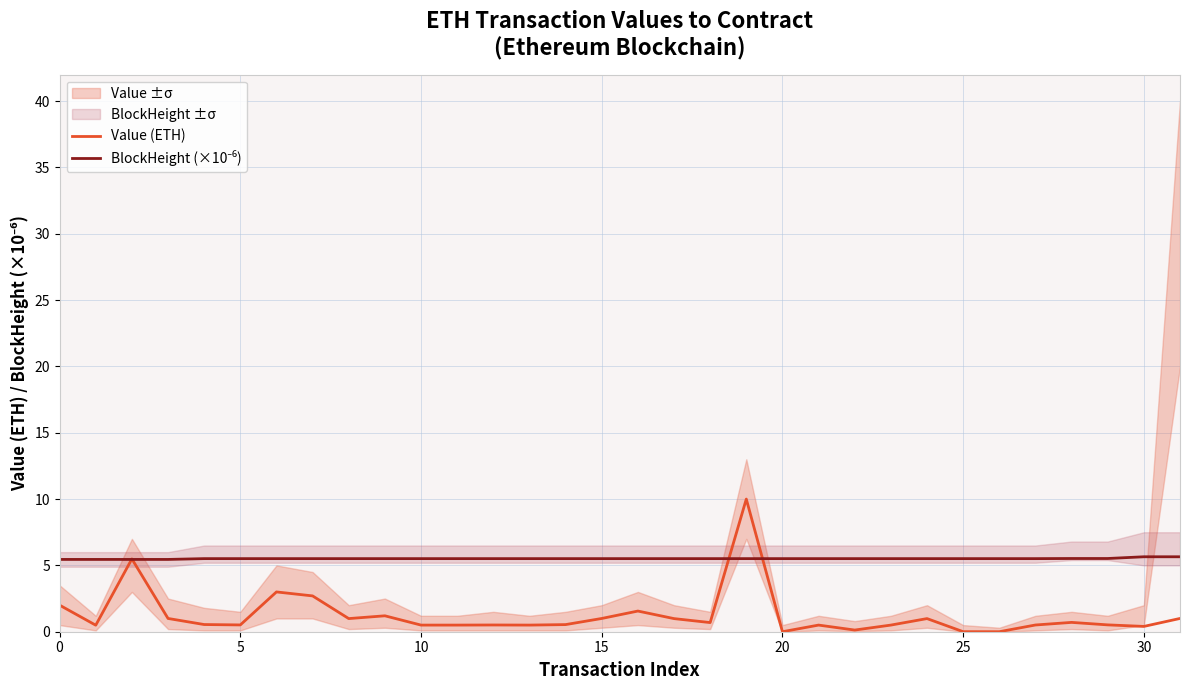

At which category is the sum across all series the highest?

19